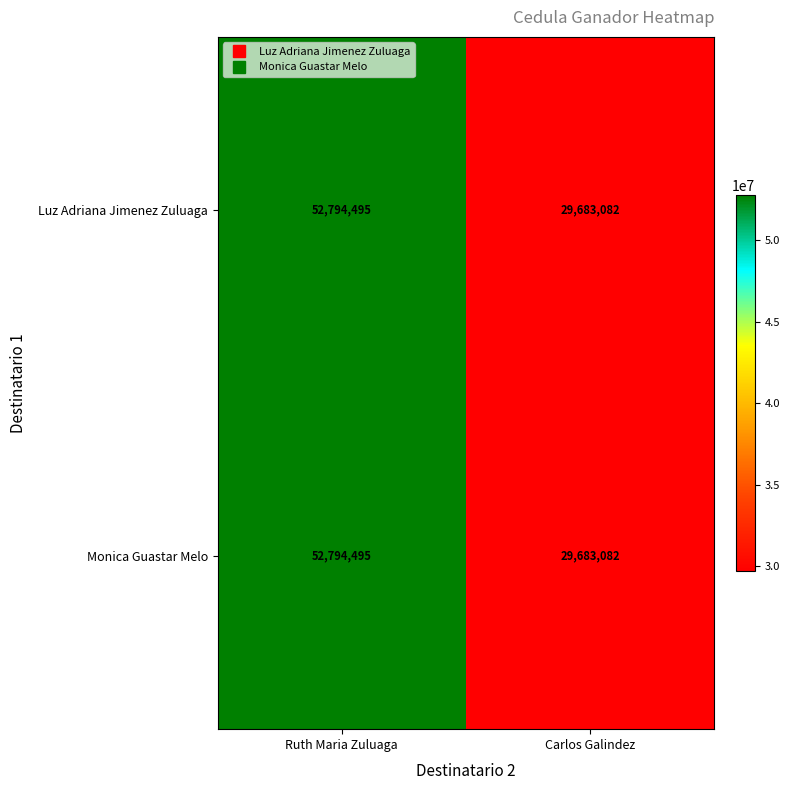

Where is Luz Adriana Jimenez Zuluaga nearest to the value 41238788?

Carlos Galindez